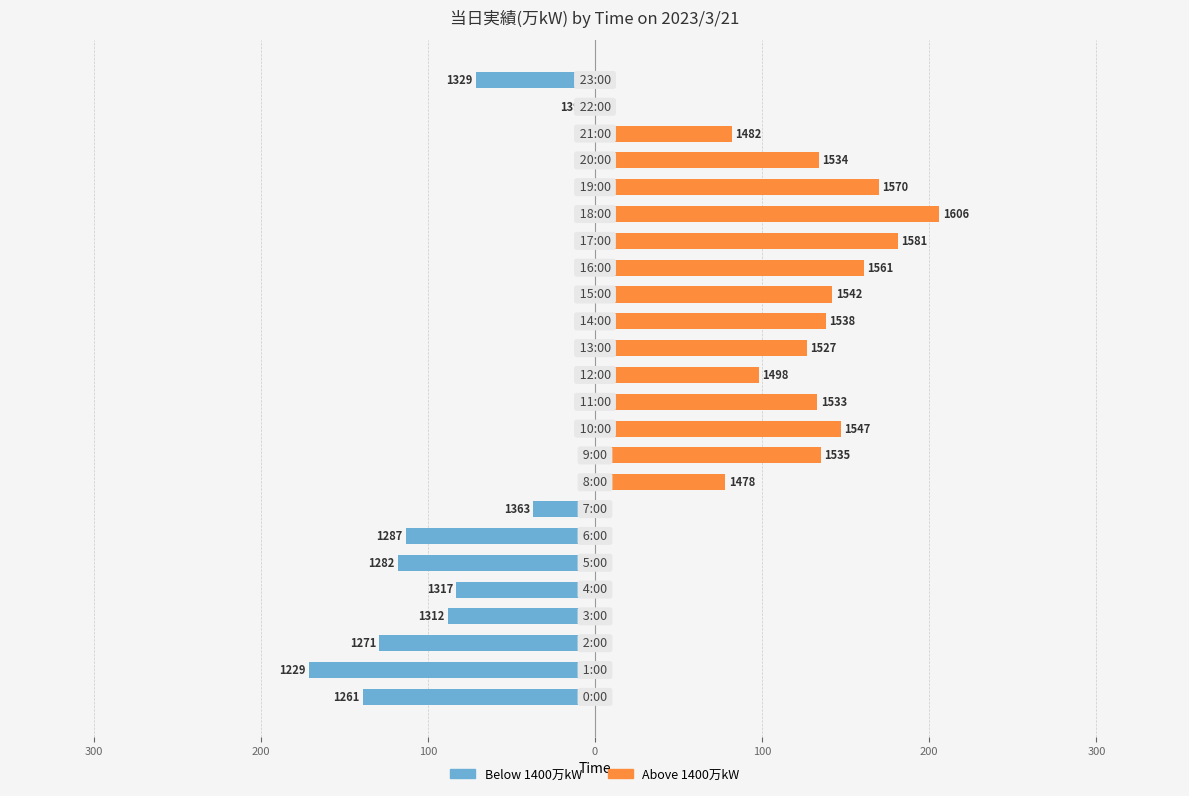

What is the label of the 8th bar from the right?

16